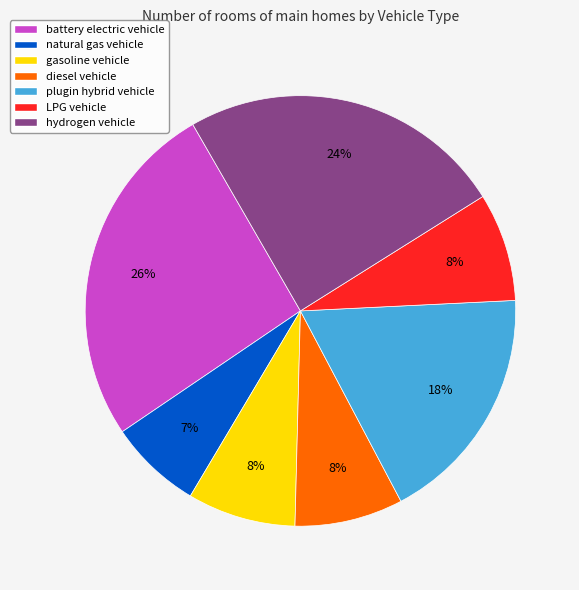

Is there a majority slice in this chart?

No